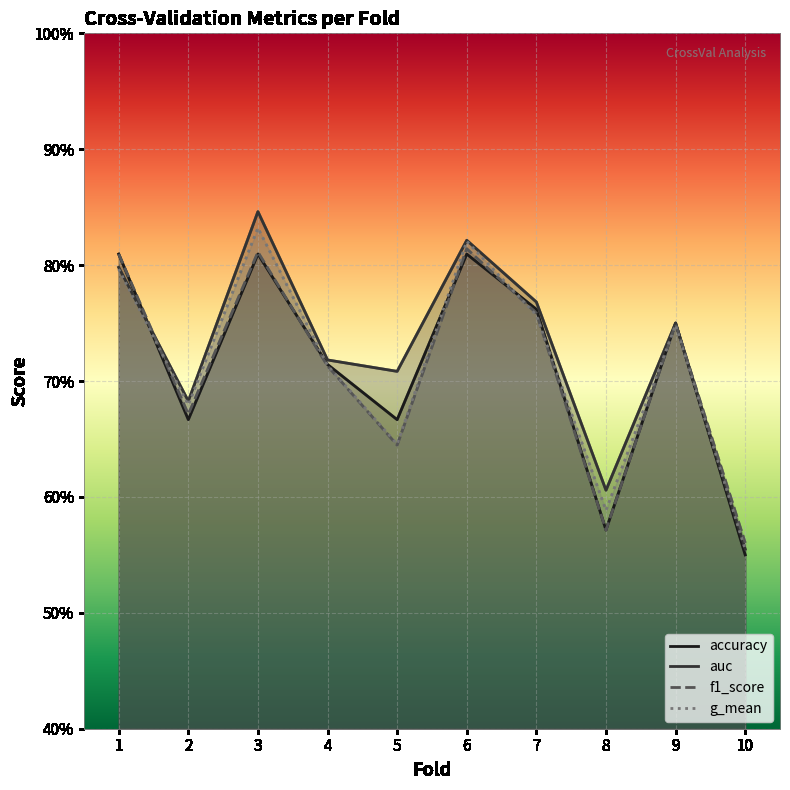

How many data points does each series have?

10